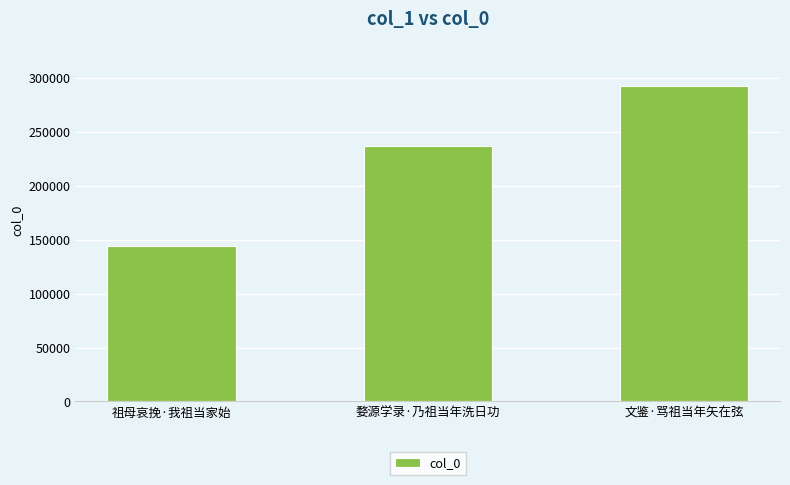

Reading left to right, transcribe all the data shown in this chart.

祖母哀挽·我祖当家始=144099	婺源学录·乃祖当年洗日功=236539	文鉴·骂祖当年矢在弦=292494